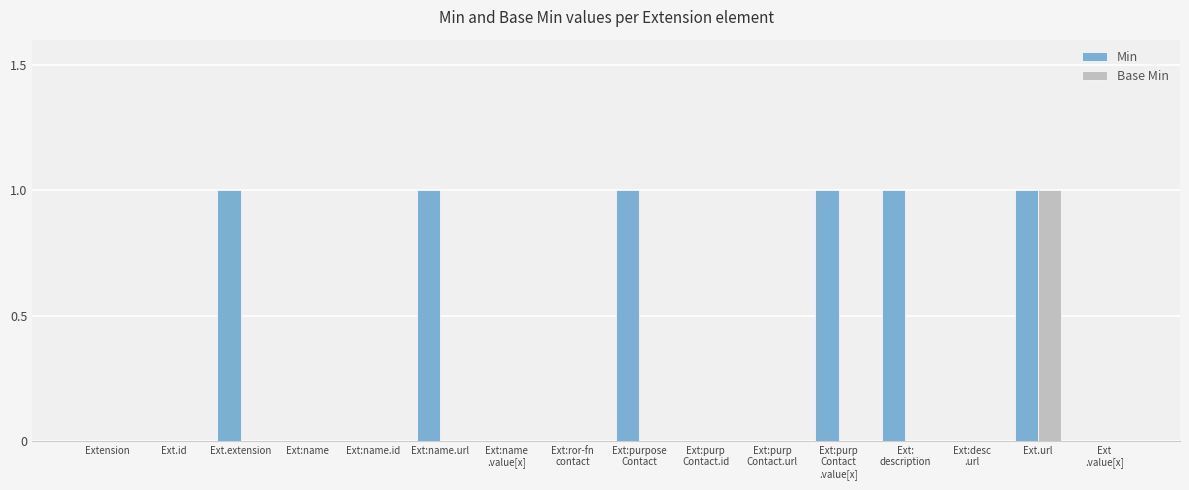

Which series has the largest total across all categories?

Min